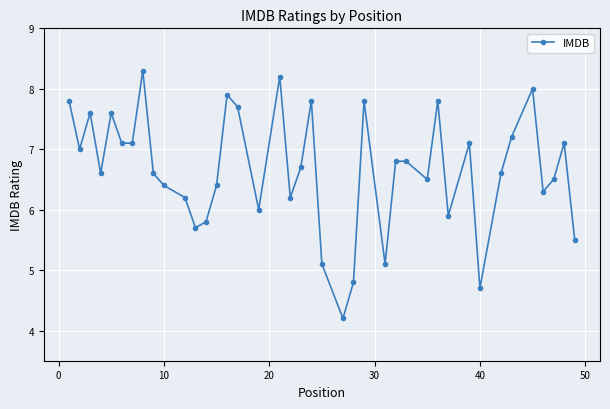

True or false: the data has more than 1 interior local peaks.

True